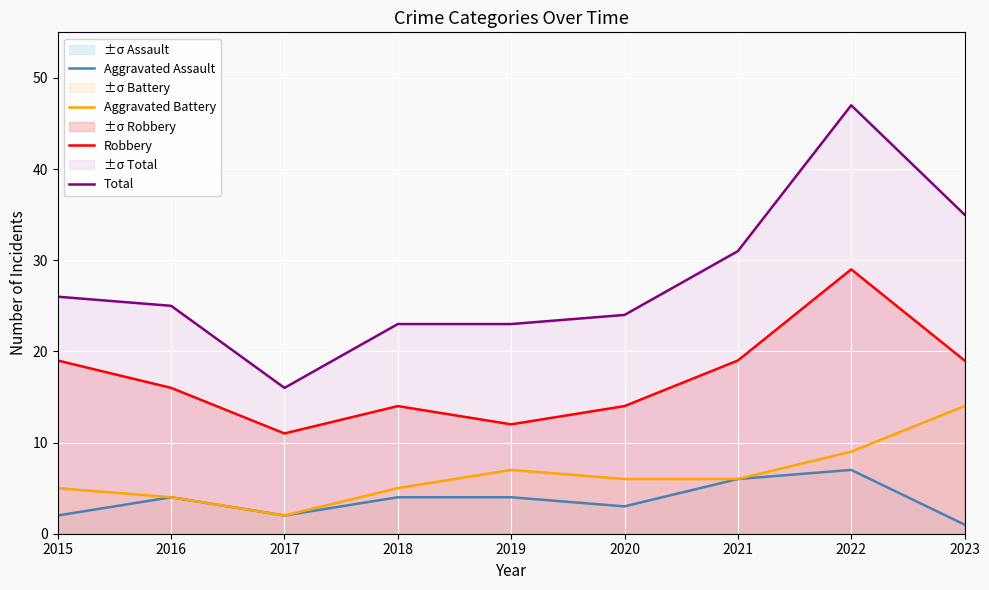

What are all the series names shown in the legend?

Aggravated Assault, Aggravated Battery, Robbery, Total